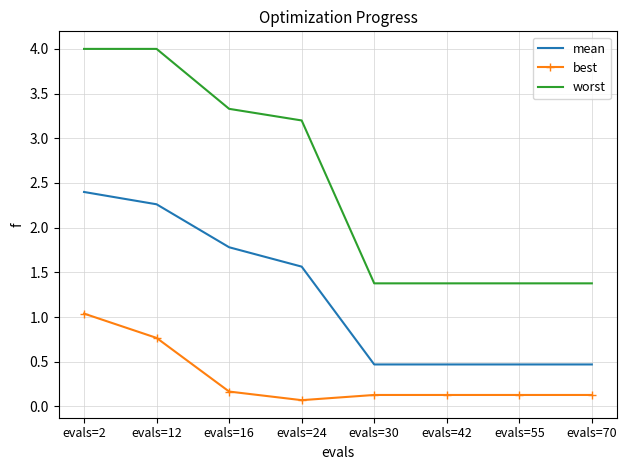

The value of worst at evals=70 is 0.4. True or false?

False